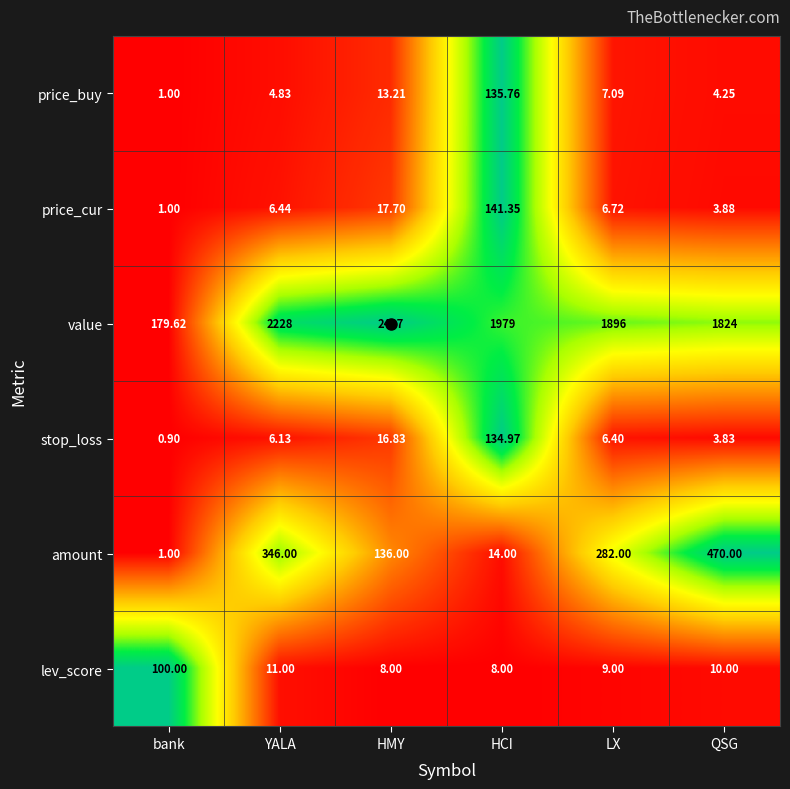

Rank the series at QSG from highest to lowest value.

value, amount, lev_score, price_buy, price_cur, stop_loss